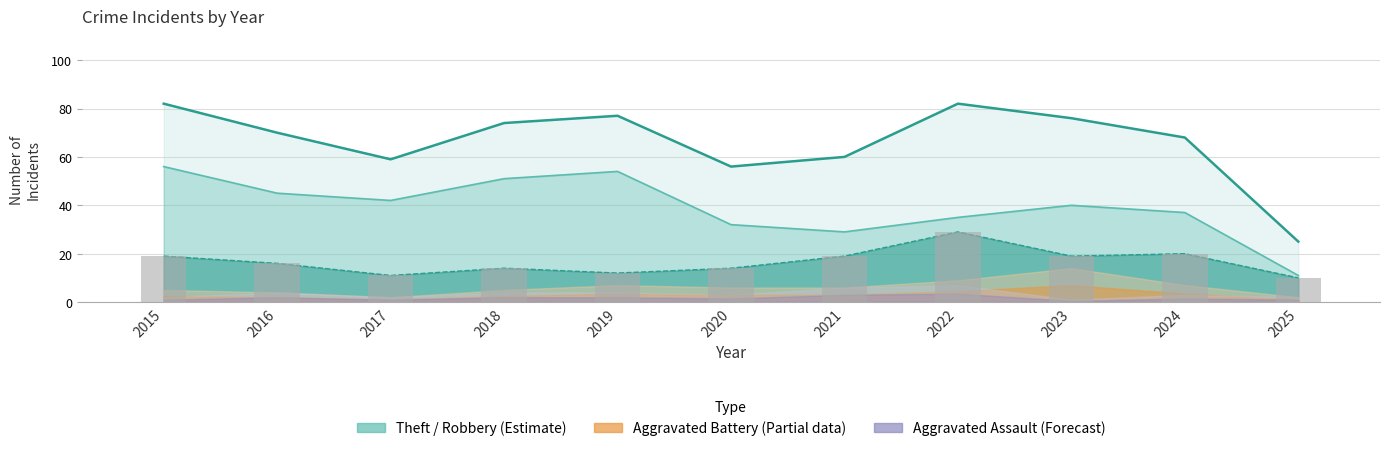

What is the minimum value for Total?

25